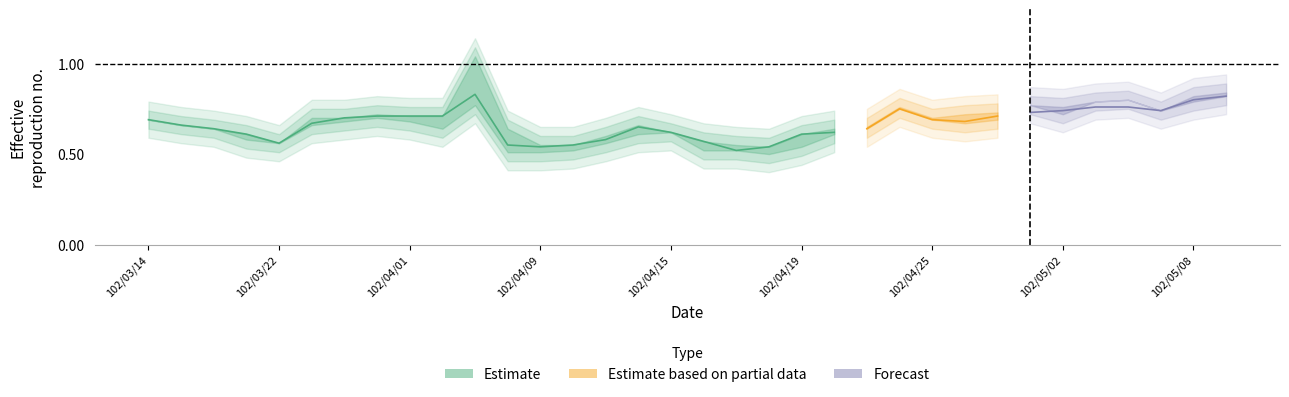

Count the number of categories in the chart.

34